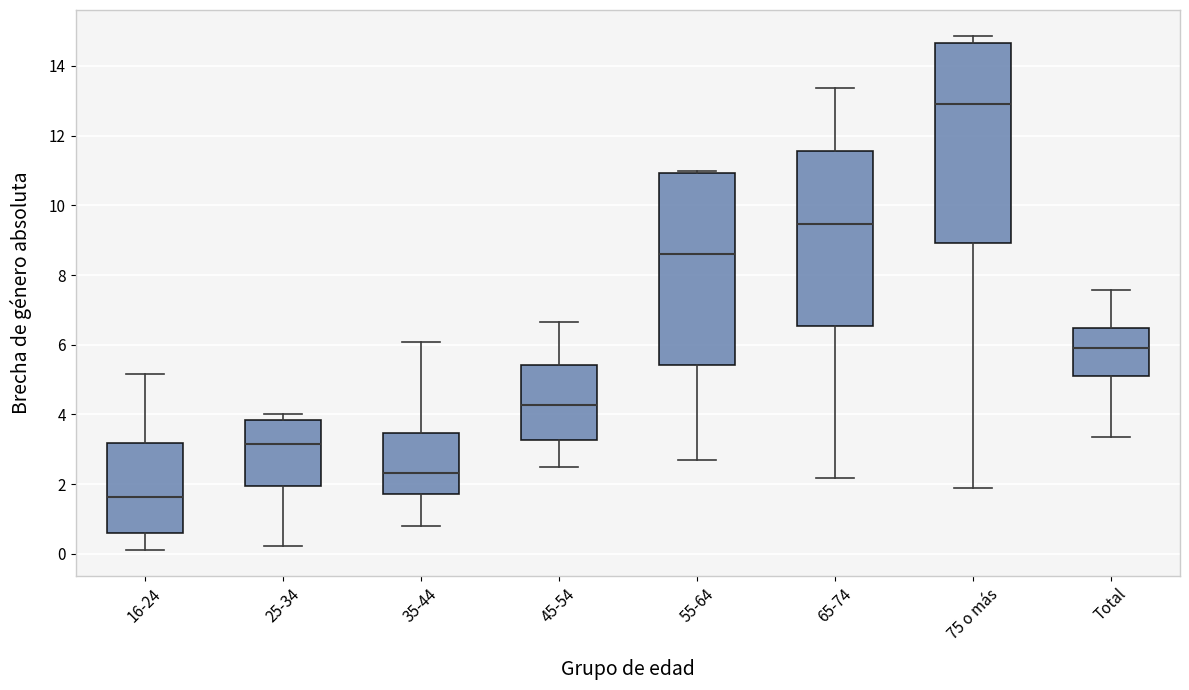

Reading left to right, transcribe this box plot: for each box, give where its median line is, the range the box spans, and where its two whiskers end, as read against the y-axis. The values are not printed on the chart, so give them approximately, as read against the axis.

16-24: median 1.6, box 0.6 to 3.2, whiskers 0.2 to 5.2
25-34: median 3.2, box 2.0 to 3.8, whiskers 0.2 to 4.0
35-44: median 2.4, box 1.8 to 3.4, whiskers 0.8 to 6.0
45-54: median 4.2, box 3.2 to 5.4, whiskers 2.4 to 6.6
55-64: median 8.6, box 5.4 to 11.0, whiskers 2.8 to 11.0
65-74: median 9.4, box 6.6 to 11.6, whiskers 2.2 to 13.4
75 o más: median 13.0, box 9.0 to 14.6, whiskers 1.8 to 14.8
Total: median 6.0, box 5.2 to 6.4, whiskers 3.4 to 7.6